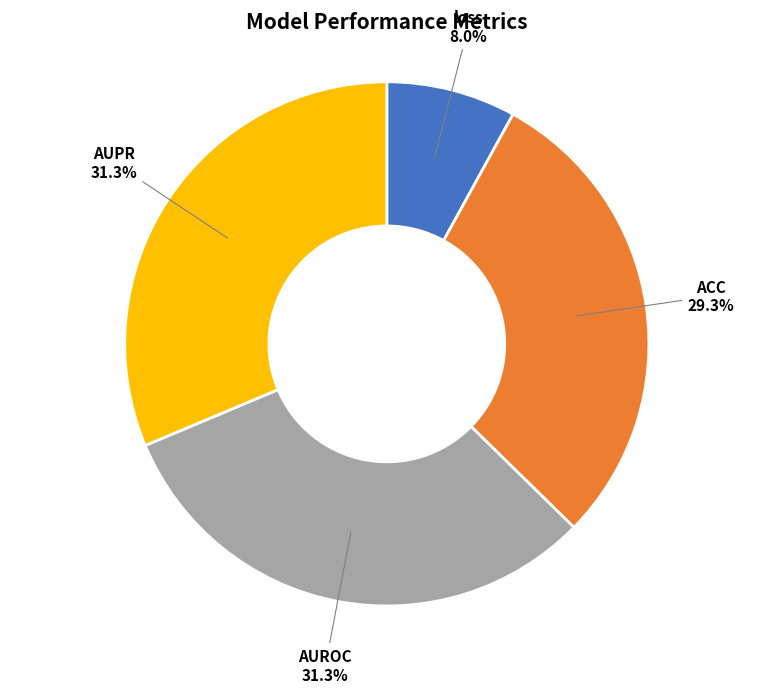

To the nearest percent, what is the difference between the largest and smallest slice percentages?

23%